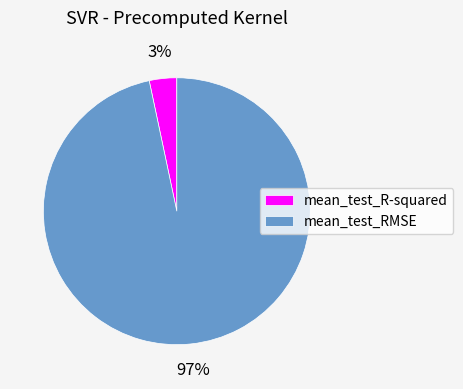

Is it true that mean_test_RMSE is 97% of the pie?

True